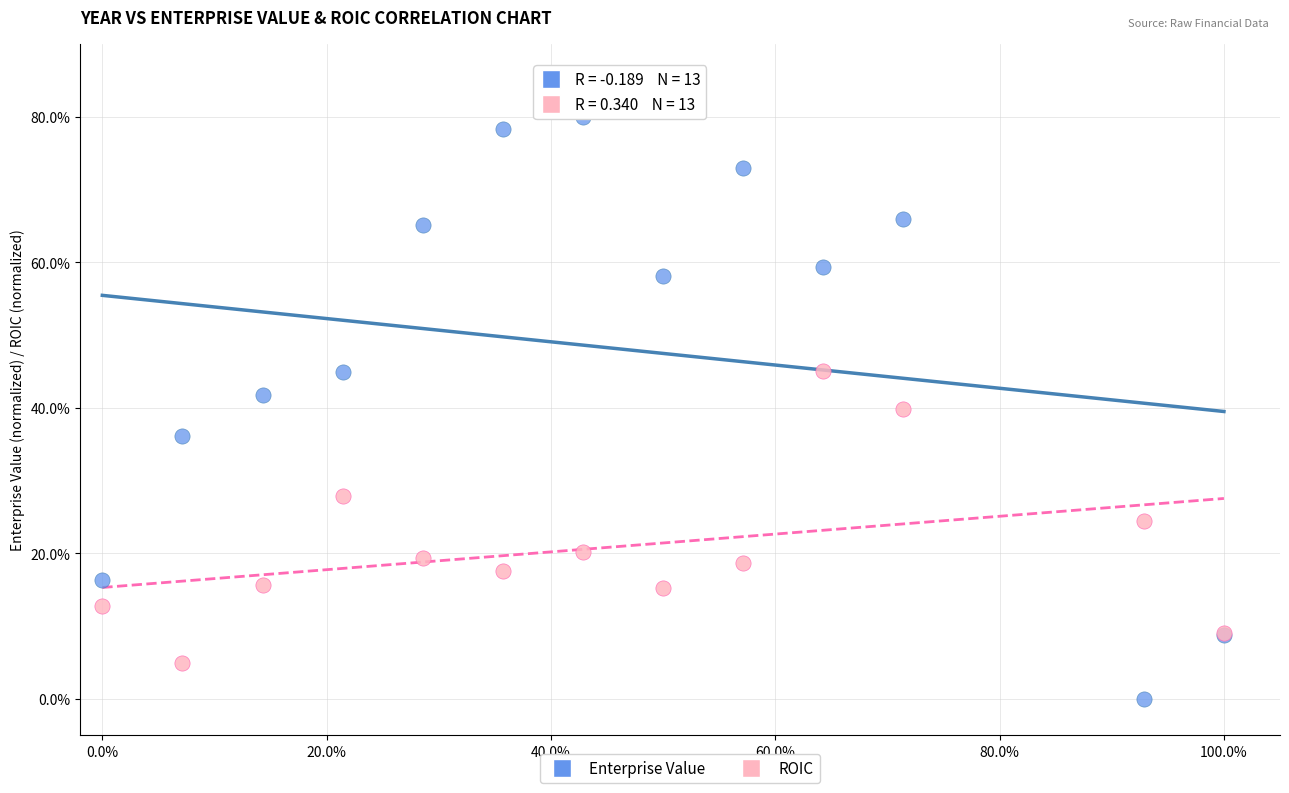

Which series contains the highest Y value?

Enterprise Value